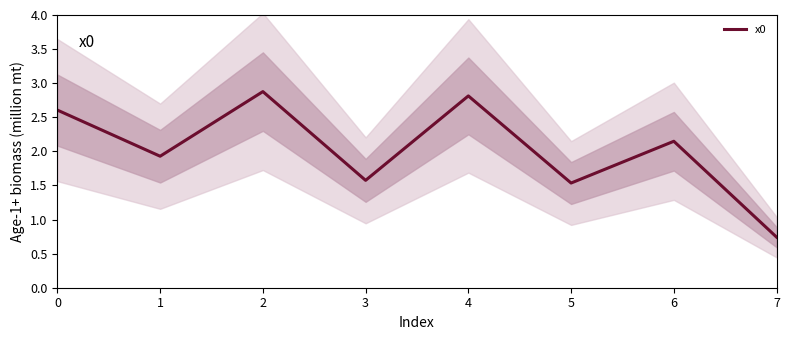

What is the minimum value shown in the chart?

0.7